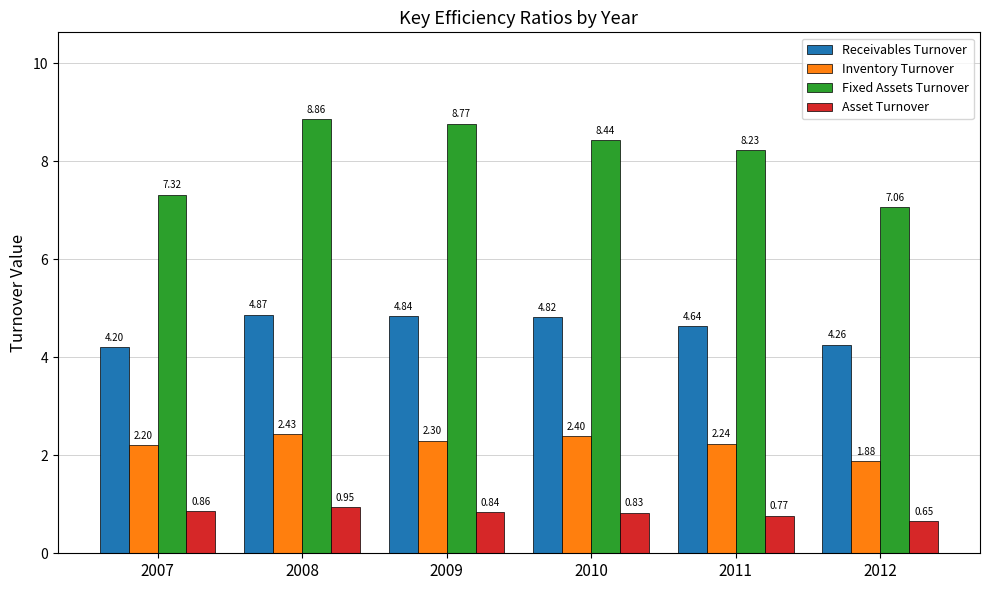

Count the number of categories in the chart.

6